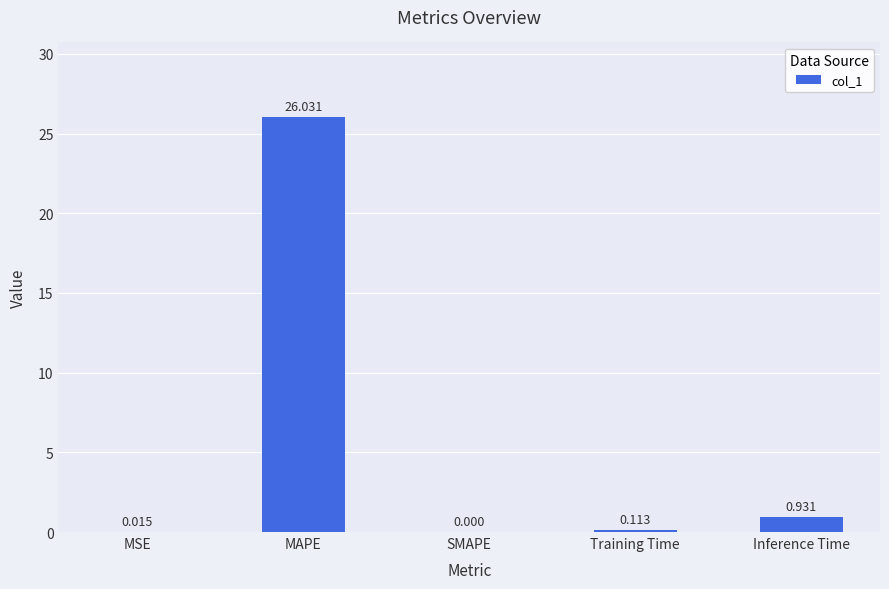

What is the maximum value shown in the chart?

26.0